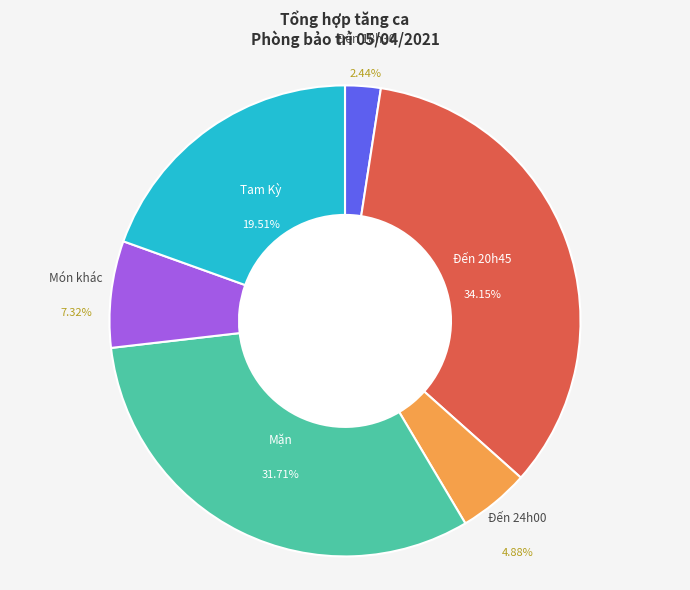

Does any single category account for the majority?

No